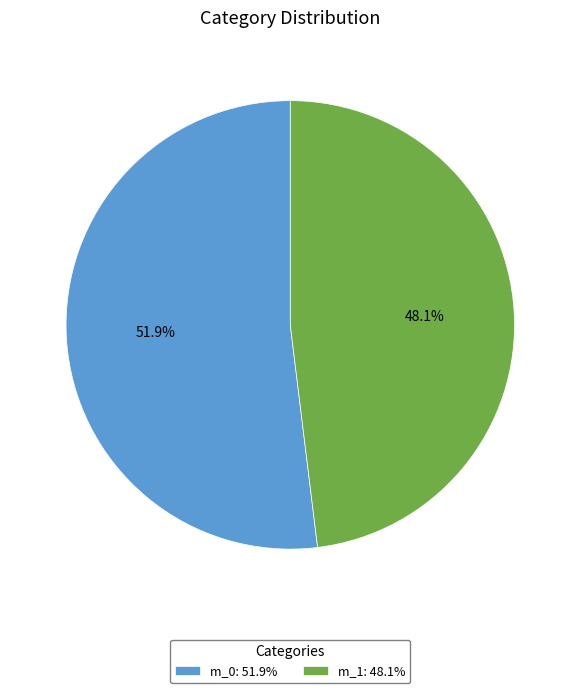

What is the largest slice in the pie chart?

m_0